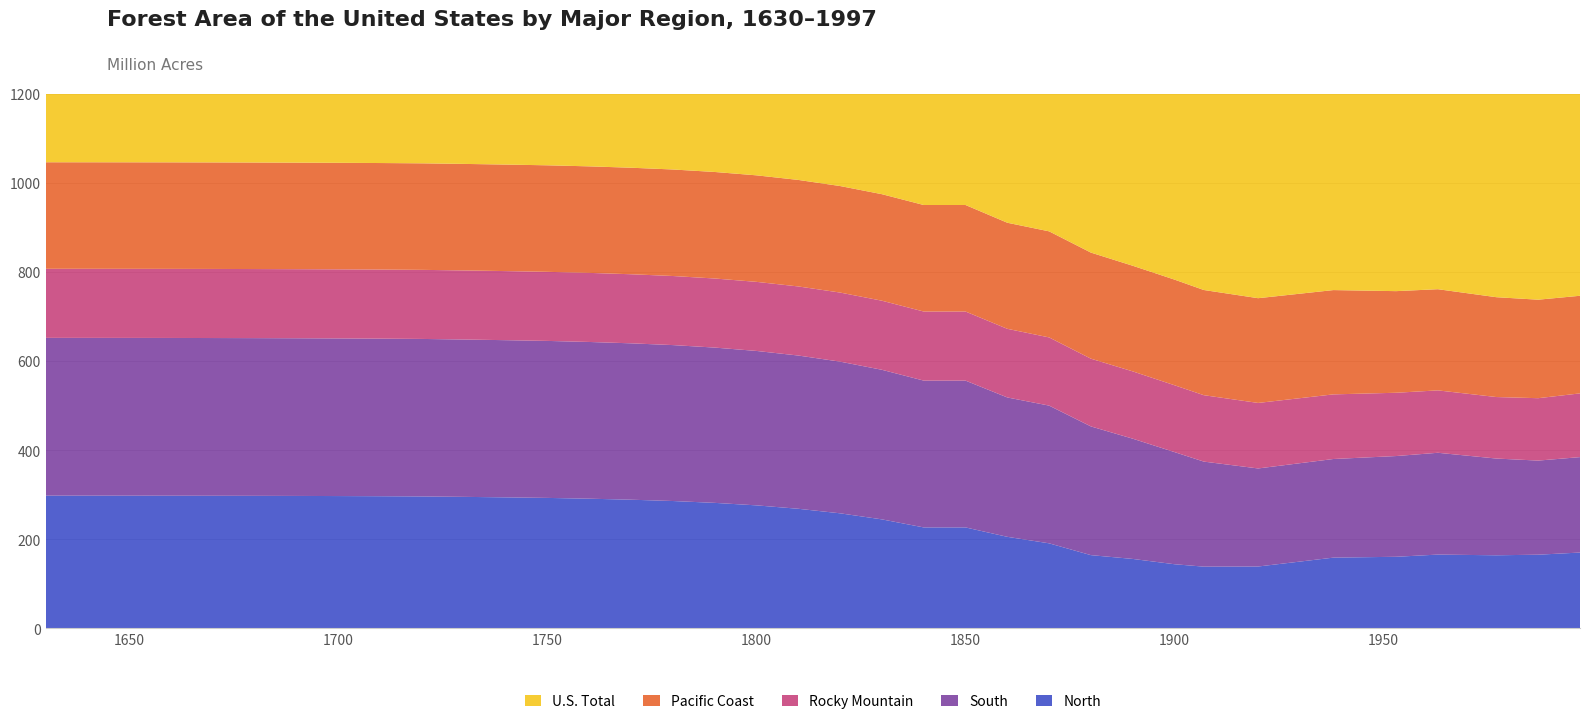

Reading left to right, extract all data points from this chart.

North: 298.0	298.0	297.9	297.8	297.7	297.6	297.3	297.1	296.7	296.2	295.3	294.1	292.9	291.1	288.9	285.9	281.8	276.2	268.5	258.3	244.7	226.7	226.7	205.6	191.0	164.5	156.0	144.1	138.7	139.0	158.9	160.8	165.7	164.2	165.5	170.3
South: 354.0	354.0	354.0	353.9	353.9	353.8	353.8	353.7	353.6	353.4	353.1	352.7	352.2	351.6	350.9	349.8	348.4	346.5	343.8	340.3	335.6	329.4	329.4	312.7	309.0	288.8	269.8	251.6	235.7	220.0	221.3	226.0	228.4	217.0	211.1	214.1
Rocky Mountain: 155.0	155.0	155.0	155.0	155.0	155.0	155.0	155.0	155.0	155.0	155.0	155.0	155.0	155.0	155.0	155.0	155.0	155.0	155.0	155.0	155.0	155.0	155.0	154.0	153.0	152.0	151.0	150.0	149.0	147.0	145.0	142.0	140.0	138.0	140.0	143.0
Pacific Coast: 239.0	239.0	239.0	239.0	239.0	239.0	239.0	239.0	239.0	239.0	239.0	239.0	239.0	239.0	239.0	239.0	239.0	239.0	239.0	239.0	239.0	239.0	239.0	238.0	238.0	238.0	237.0	237.0	236.0	235.0	234.0	228.0	227.0	224.0	221.0	219.0
U.S. Total: 1046.0	1046.0	1045.9	1045.8	1045.6	1045.4	1045.1	1044.8	1044.3	1043.6	1042.3	1040.8	1039.1	1036.8	1033.7	1029.8	1024.2	1016.6	1006.4	992.7	974.4	950.1	950.1	910.3	891.0	843.3	813.8	782.7	759.4	741.0	759.2	756.8	761.2	743.2	737.6	746.4